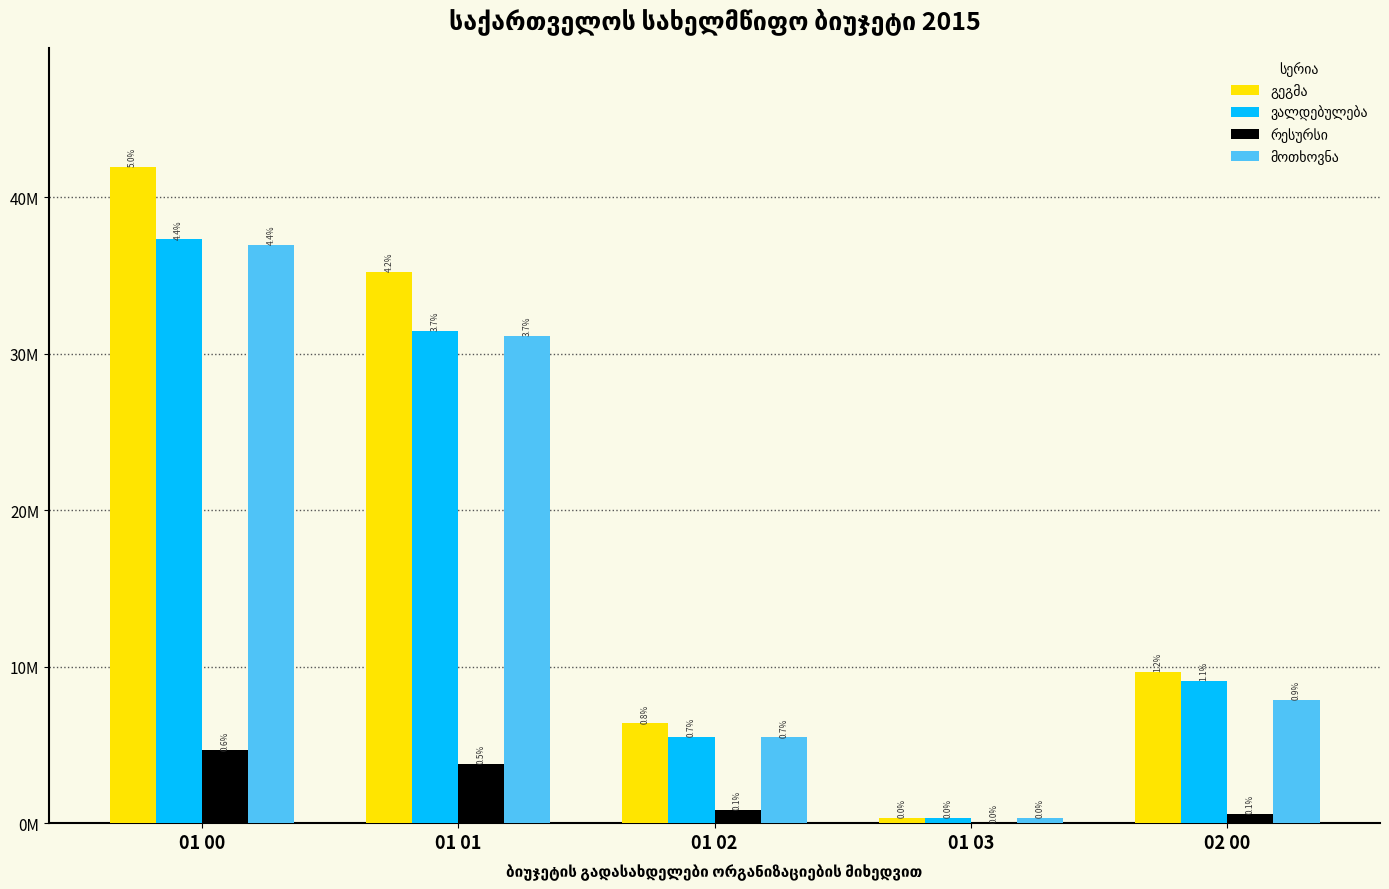

Are the bars horizontal?

No